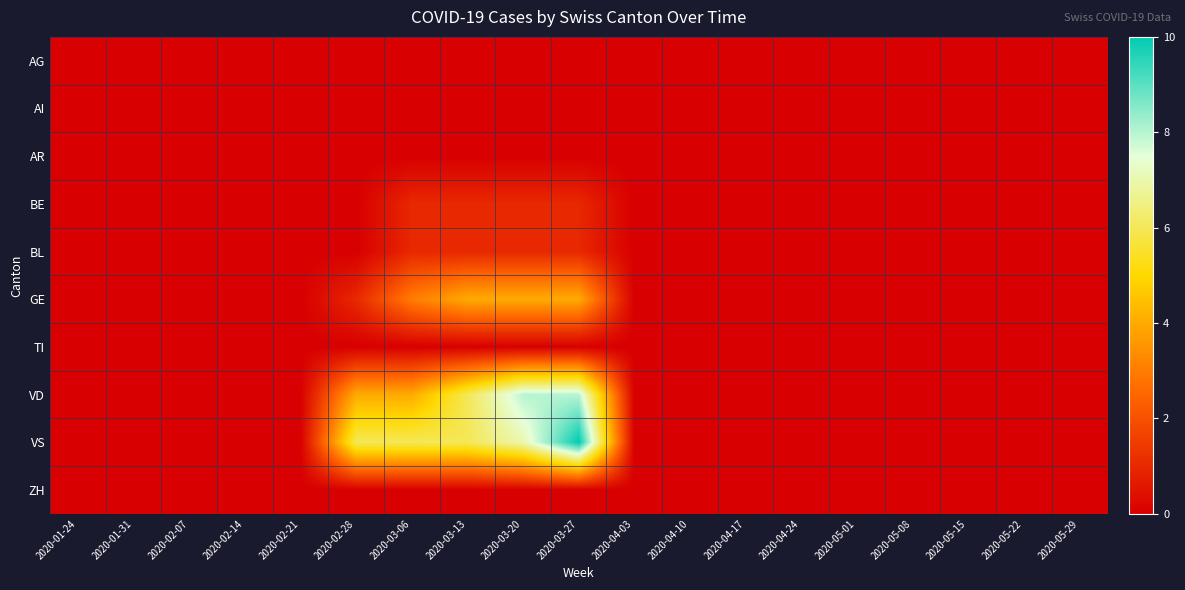

Which series has the largest total across all categories?

VS